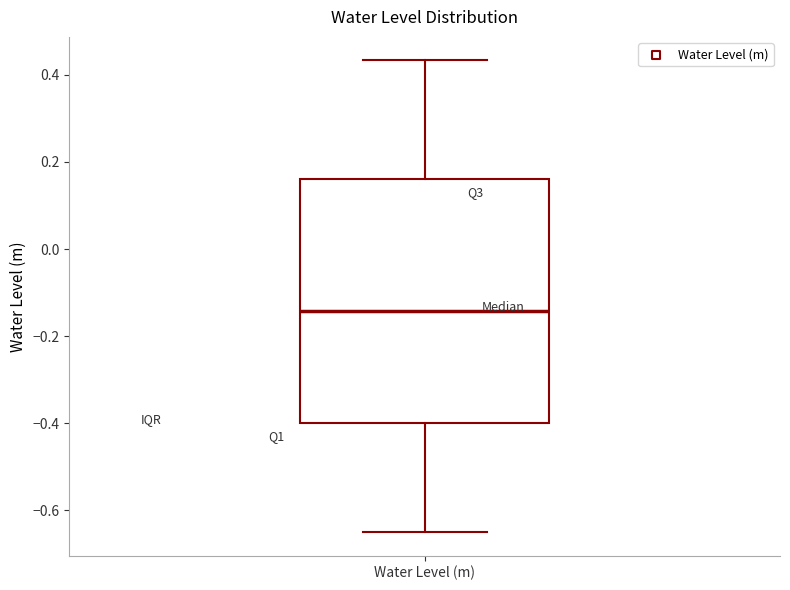

Read this box plot against the y-axis: the position of the median line, the range covered by the box, and the ends of both whiskers. The values are not printed on the chart, so give them approximately, as read against the axis.

median -0.14, box -0.40 to 0.16, whiskers -0.66 to 0.44